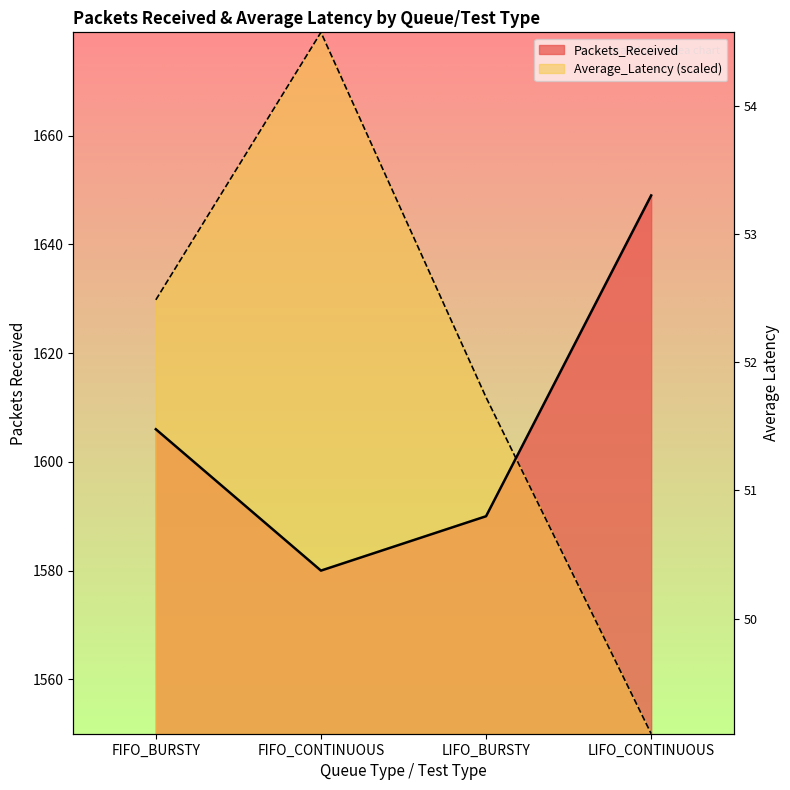

Reading left to right, list all the values displayed in this chart.

Packets_Received: FIFO_BURSTY=1606.0	FIFO_CONTINUOUS=1580.0	LIFO_BURSTY=1590.0	LIFO_CONTINUOUS=1649.0
Average_Latency: FIFO_BURSTY=1629.8	FIFO_CONTINUOUS=1679.0	LIFO_BURSTY=1611.9	LIFO_CONTINUOUS=1550.0